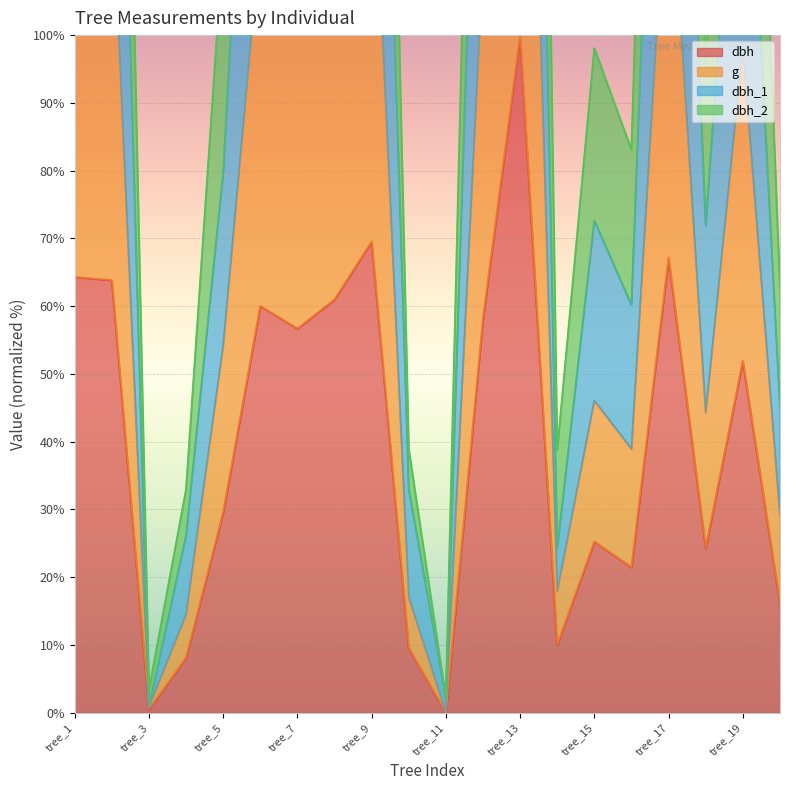

Reading left to right, list all the values displayed in this chart.

dbh: tree_1=64.3	tree_2=63.8	tree_3=0.5	tree_4=8.1	tree_5=29.5	tree_6=60.0	tree_7=56.7	tree_8=61.0	tree_9=69.5	tree_10=9.5	tree_11=0.0	tree_12=58.1	tree_13=100.0	tree_14=10.0	tree_15=25.2	tree_16=21.4	tree_17=67.1	tree_18=24.3	tree_19=51.9	tree_20=16.2
g: tree_1=123.2	tree_2=122.2	tree_3=0.8	tree_4=14.4	tree_5=54.2	tree_6=114.4	tree_7=107.6	tree_8=116.3	tree_9=134.1	tree_10=17.0	tree_11=0.0	tree_12=110.5	tree_13=200.0	tree_14=17.9	tree_15=46.0	tree_16=38.9	tree_17=129.1	tree_18=44.3	tree_19=97.9	tree_20=29.2
dbh_1: tree_1=194.5	tree_2=195.6	tree_3=0.8	tree_4=26.1	tree_5=79.7	tree_6=180.3	tree_7=165.0	tree_8=179.1	tree_9=208.5	tree_10=33.0	tree_11=2.1	tree_12=174.3	tree_13=300.0	tree_14=24.3	tree_15=72.6	tree_16=60.2	tree_17=205.7	tree_18=71.9	tree_19=150.1	tree_20=45.2
dbh_2: tree_1=253.8	tree_2=252.4	tree_3=3.4	tree_4=32.9	tree_5=113.6	tree_6=236.3	tree_7=221.8	tree_8=239.3	tree_9=274.6	tree_10=38.9	tree_11=2.1	tree_12=228.5	tree_13=400.0	tree_14=38.7	tree_15=98.1	tree_16=83.1	tree_17=265.9	tree_18=94.8	tree_19=202.6	tree_20=62.9